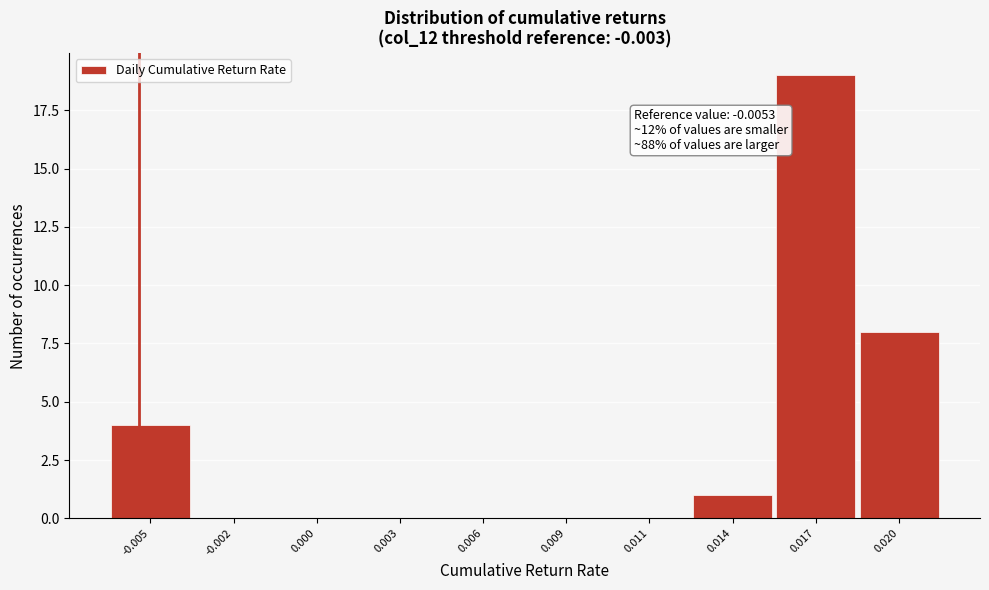

Reading left to right, extract all data points from this chart.

-0.005=4	-0.002=0	0.000=0	0.003=0	0.006=0	0.009=0	0.011=0	0.014=1	0.017=19	0.020=8